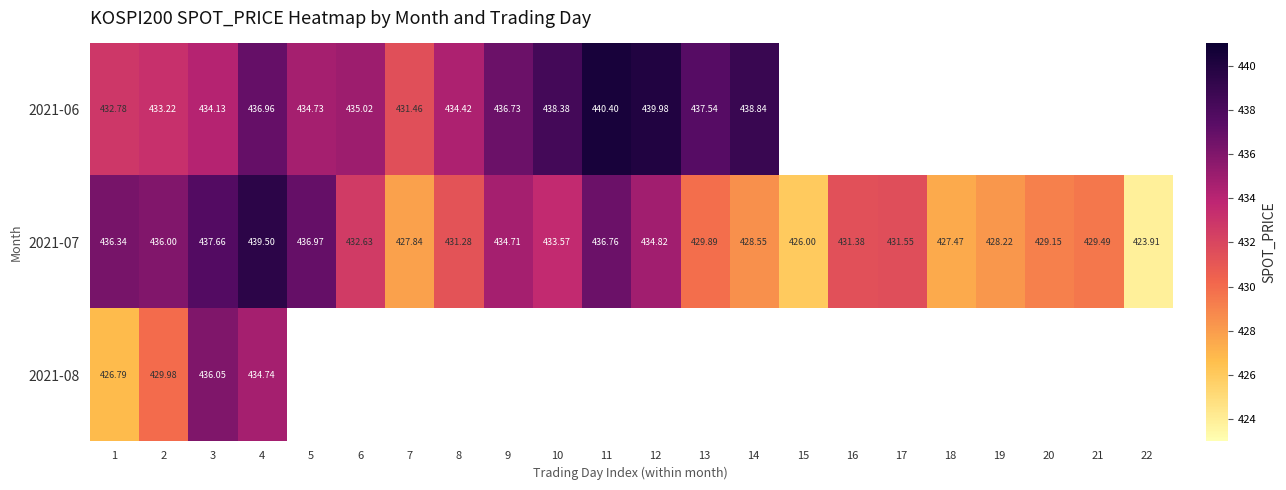

How many distinct data groups are displayed?

3